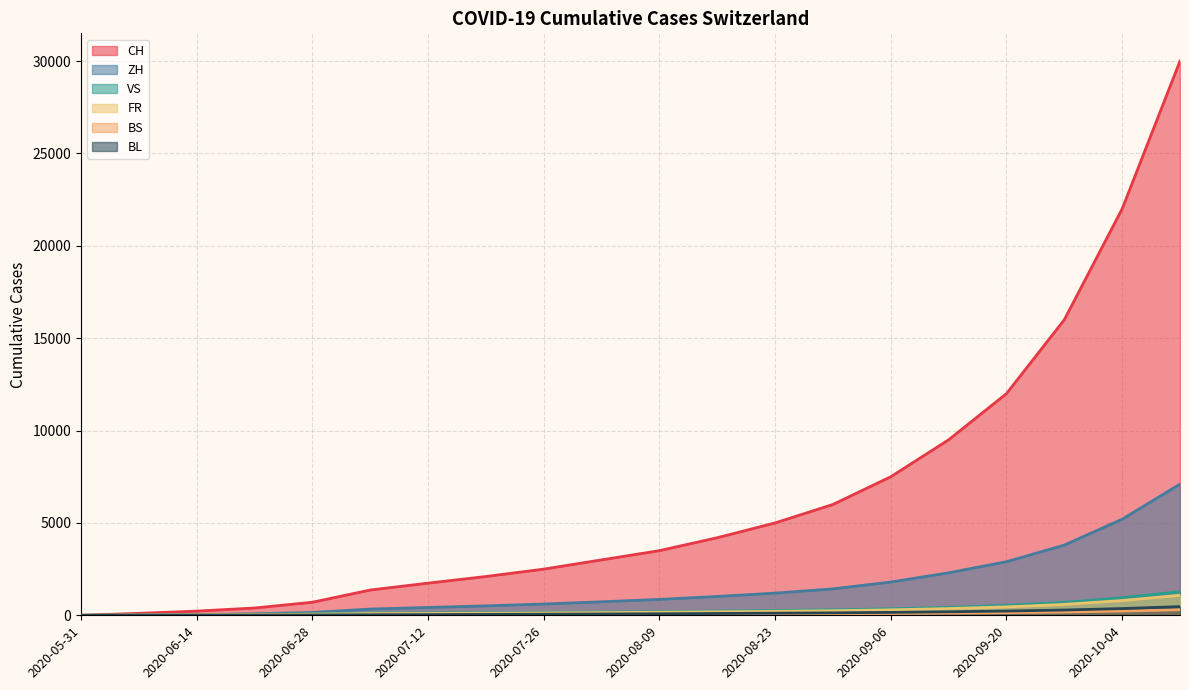

Does the chart display data point markers on the line(s)?

No